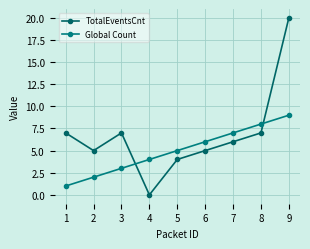

What is the maximum value for Global Count?

9